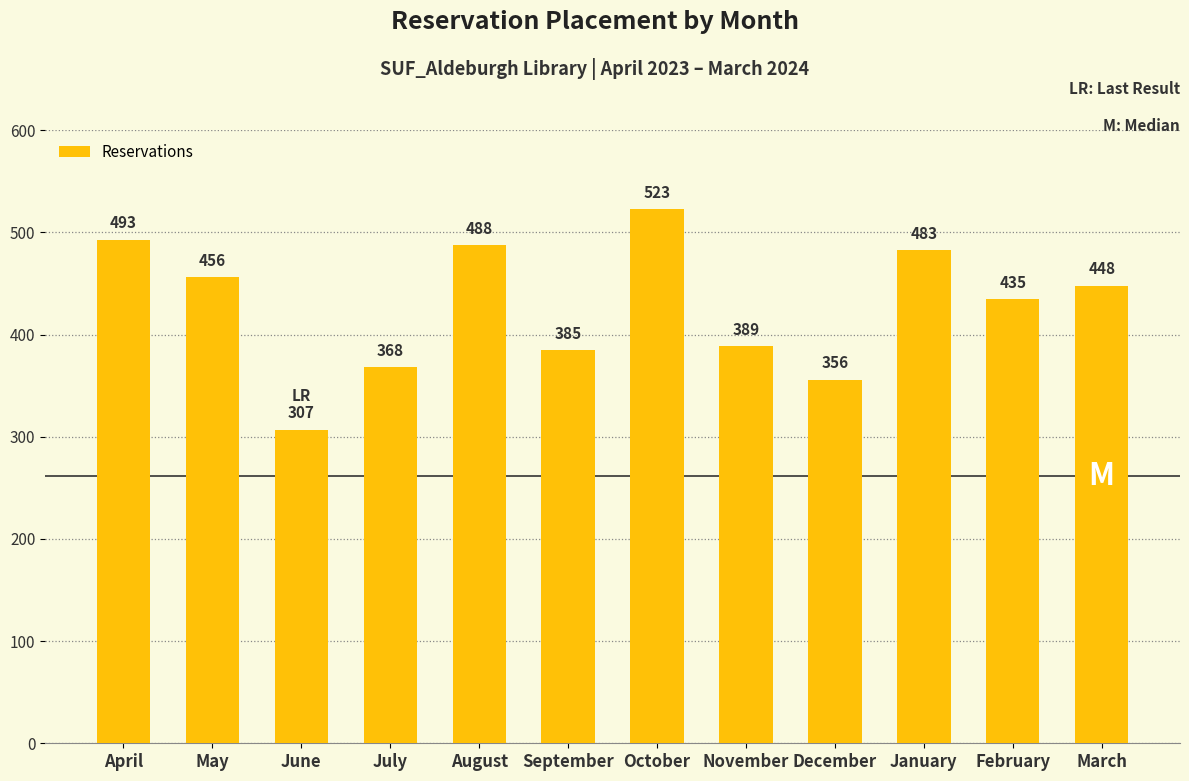

True or false: the data shows 665 at March.

False